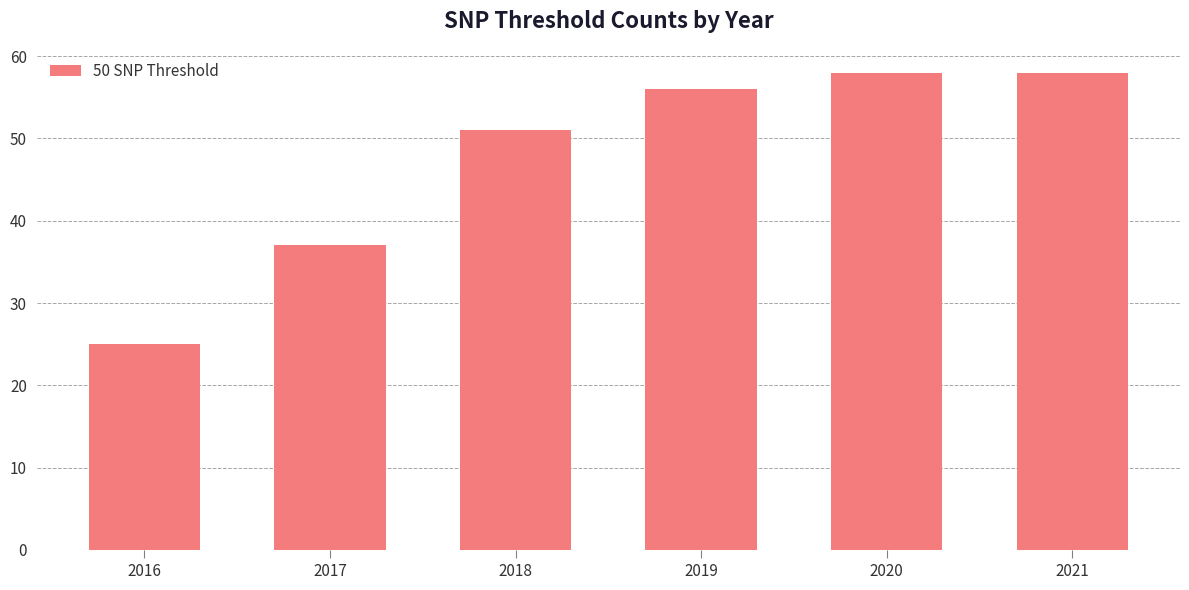

The value at 2021 is 37. True or false?

False